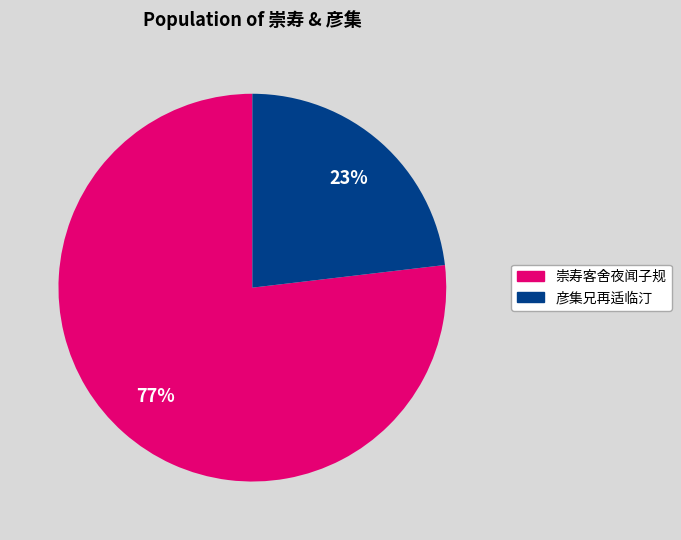

Count the number of slices in the pie.

2